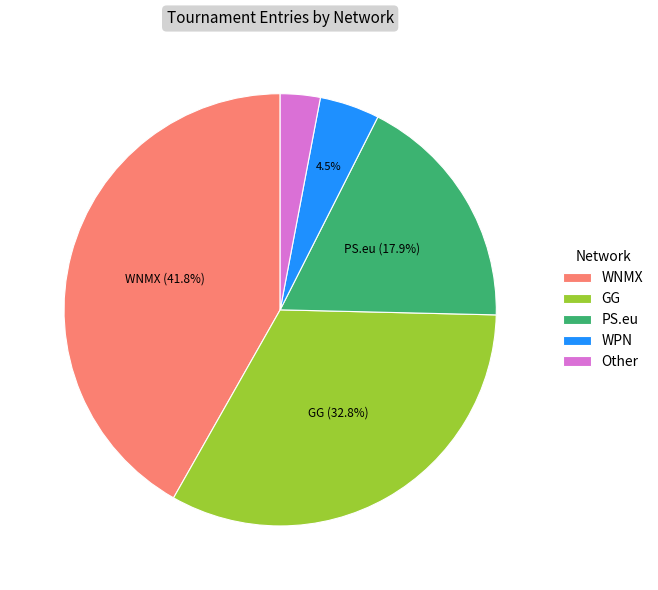

What is the total percentage of WNMX and PS.eu?

59.7%